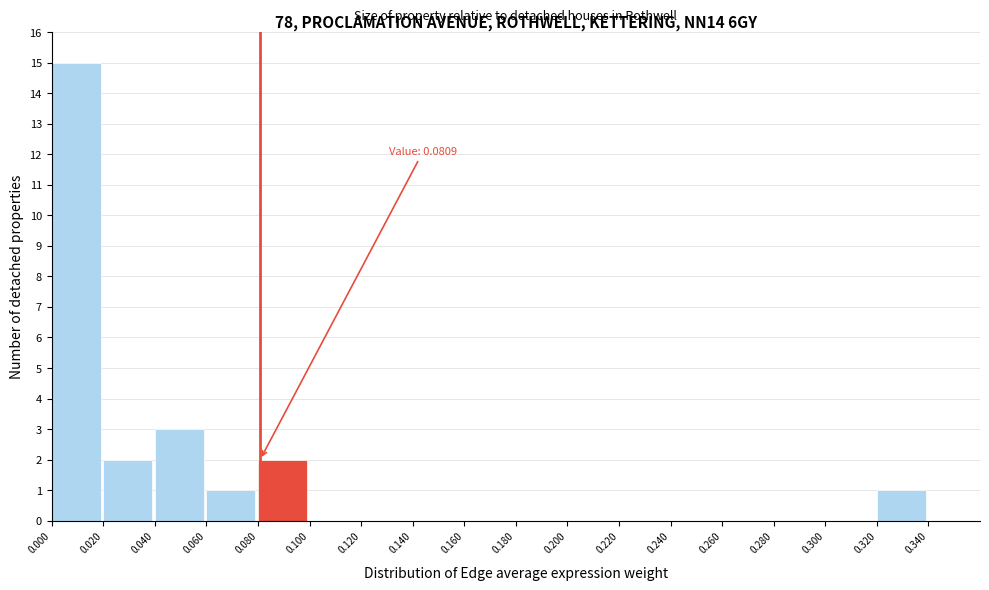

Which range on the x-axis has the tallest bar?

0.00 to 0.02